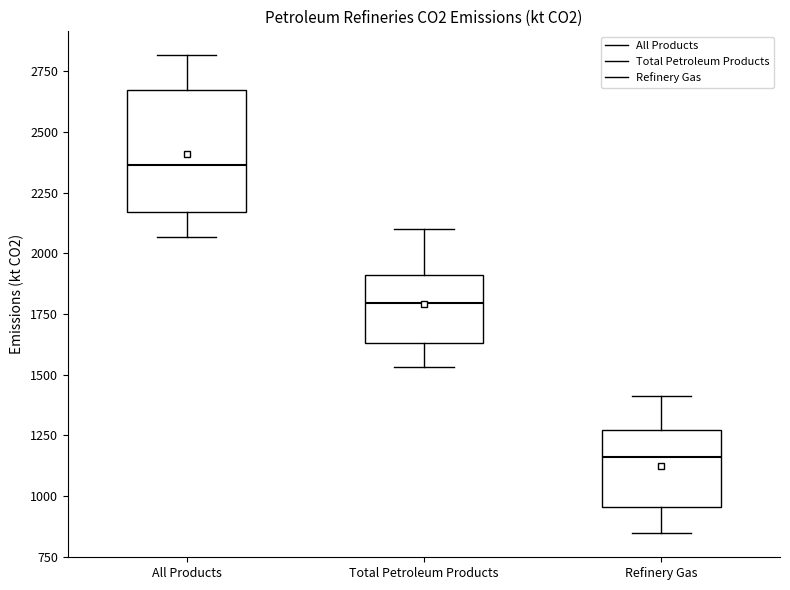

Which box's median line is the highest?

All Products